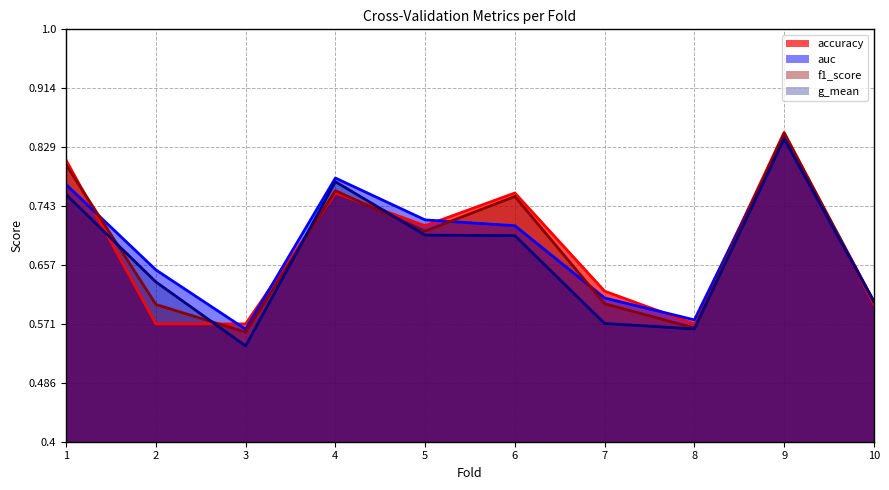

Is it true that g_mean equals 0.3 at 4?

False